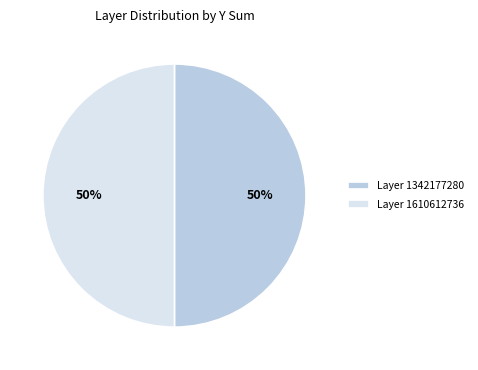

To the nearest percent, what percentage of the pie is Layer 1610612736?

50%